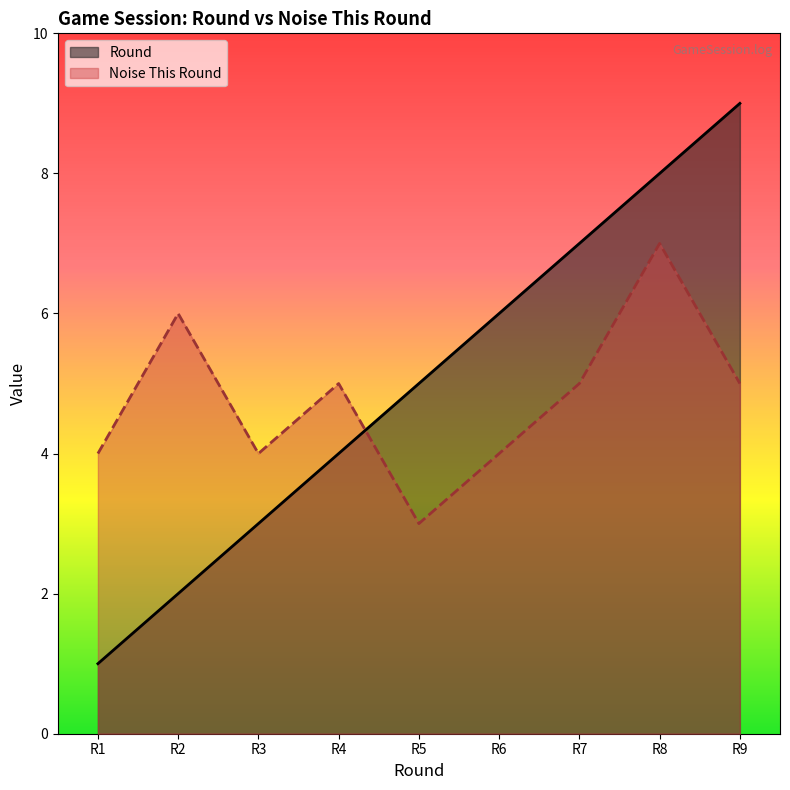

What value does the Noise This Round series have at R6?

4